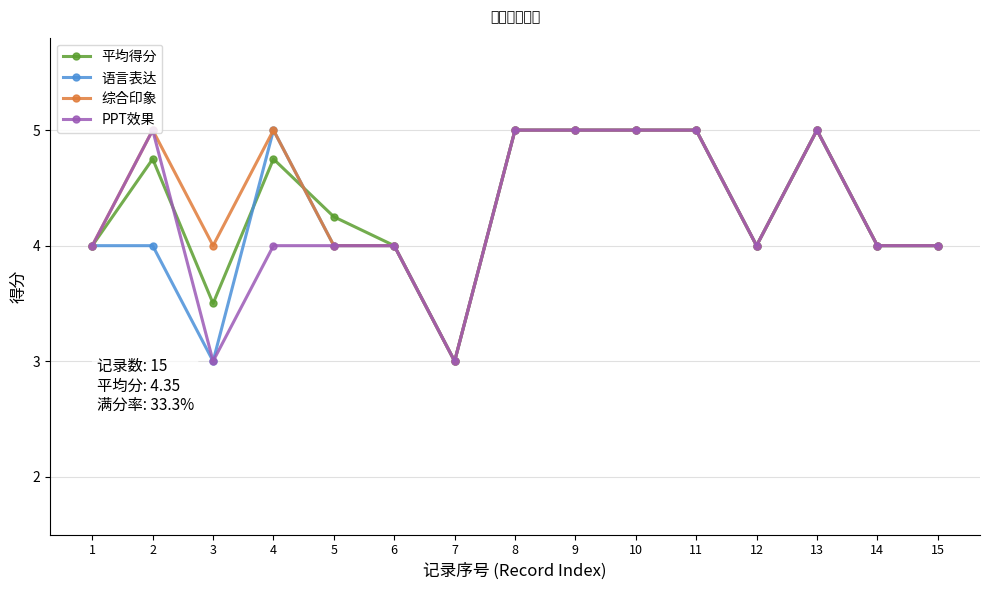

What is the average value of the PPT效果 series?

4.3